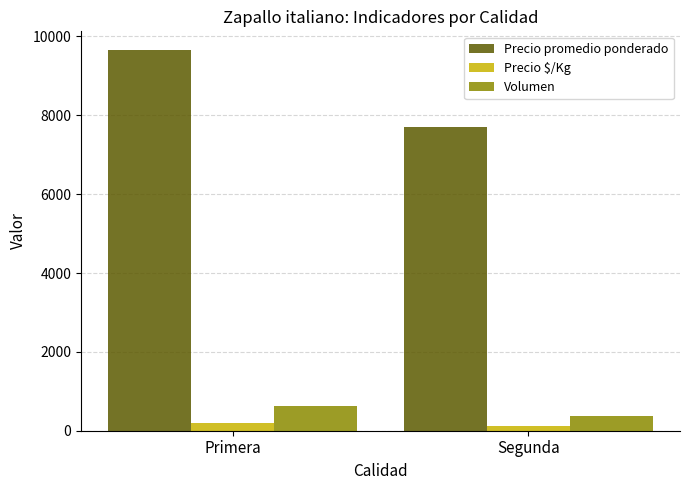

How many bars are there in total?

6